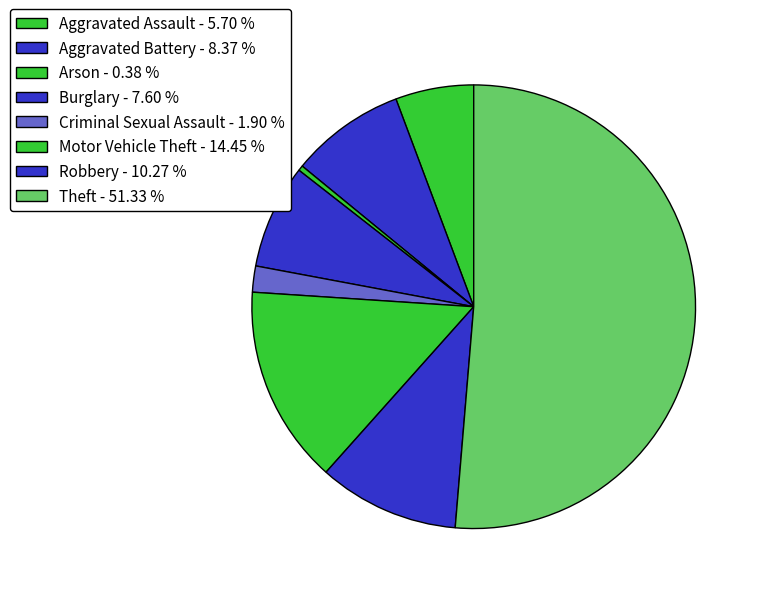

Between Motor Vehicle Theft and Criminal Sexual Assault, which is larger?

Motor Vehicle Theft